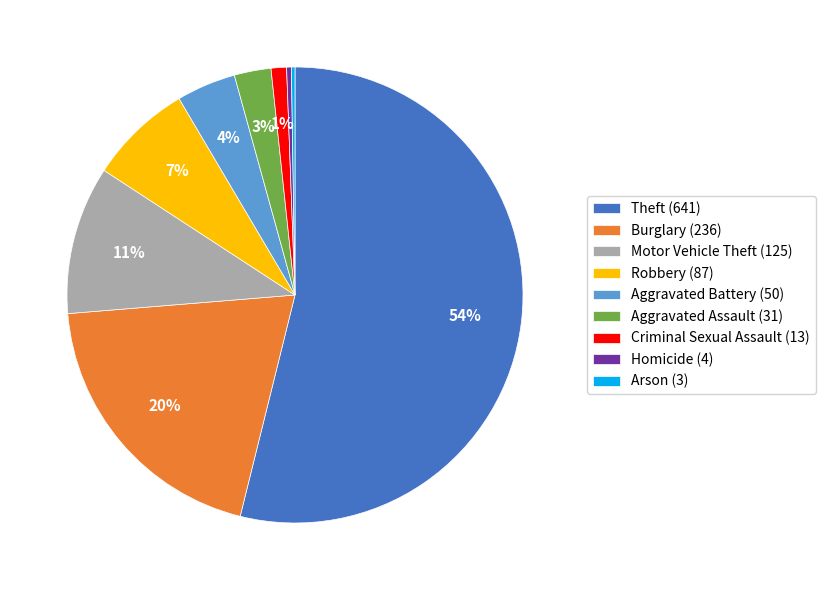

The Aggravated Assault (31) slice represents 3% of the pie. True or false?

True